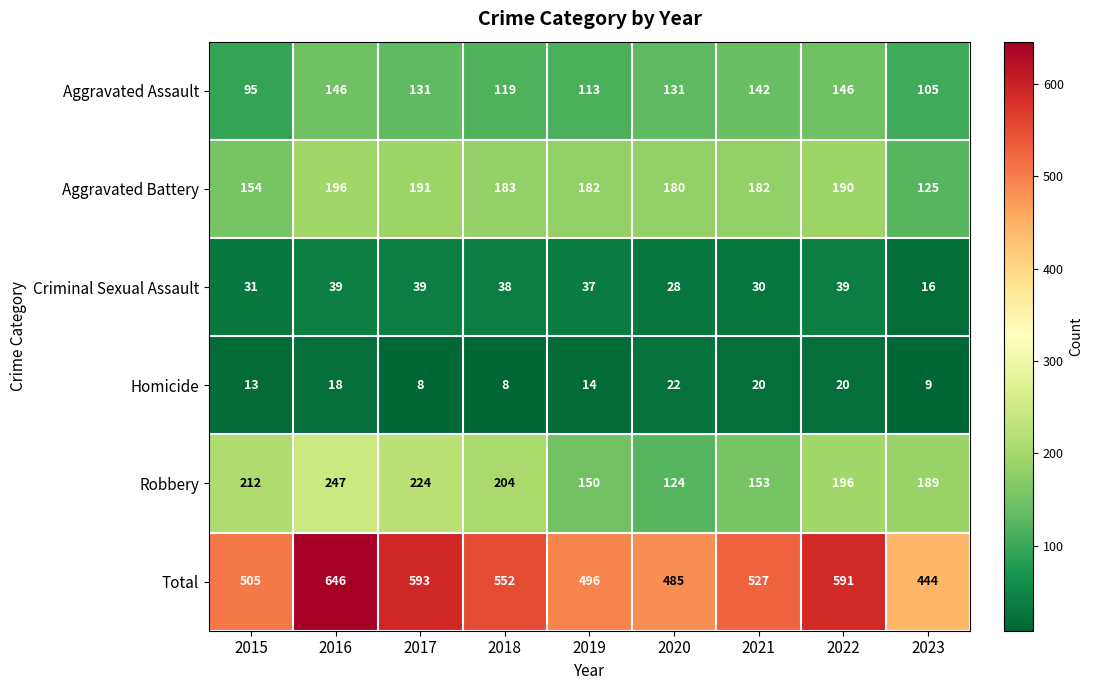

True or false: Criminal Sexual Assault has a value of 14 at 2018.

False